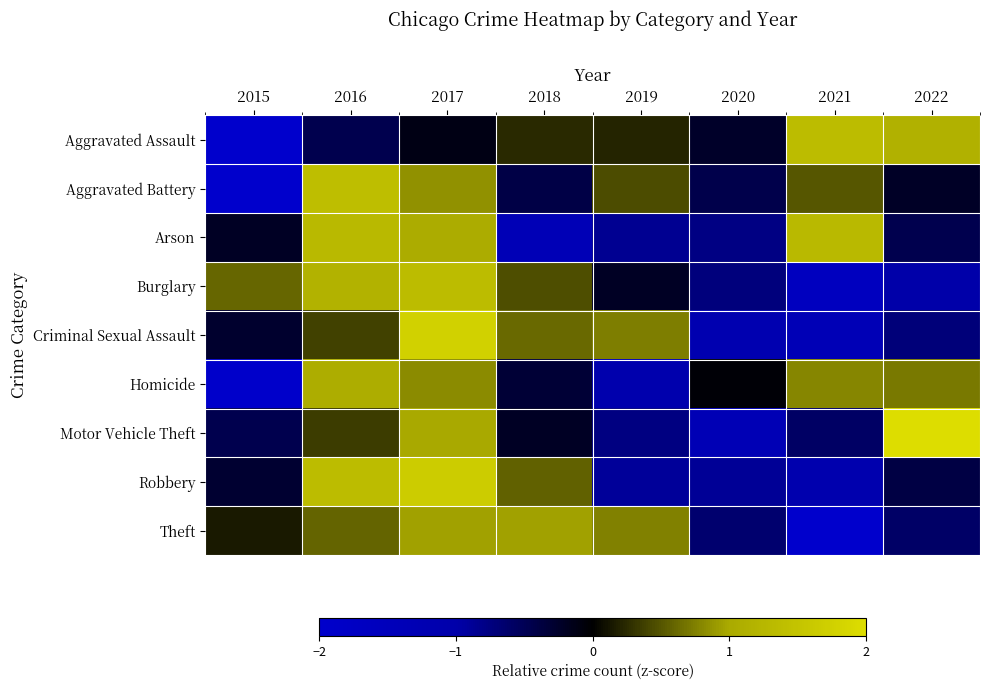

At which category does the chart reach its minimum across all series?

2015